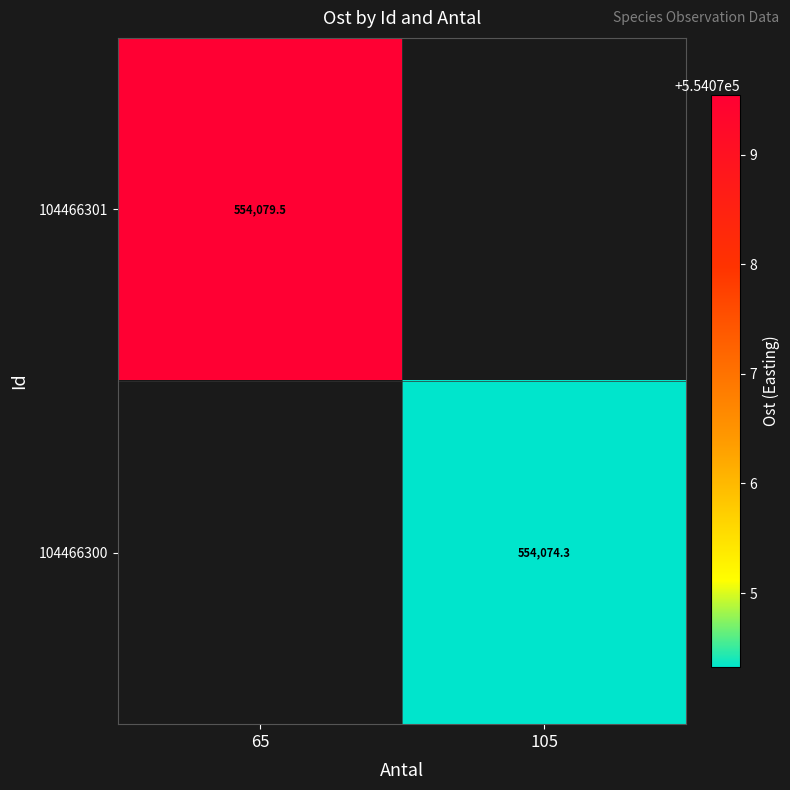

List the labels in order of 104466301 value, smallest first.

65, 105